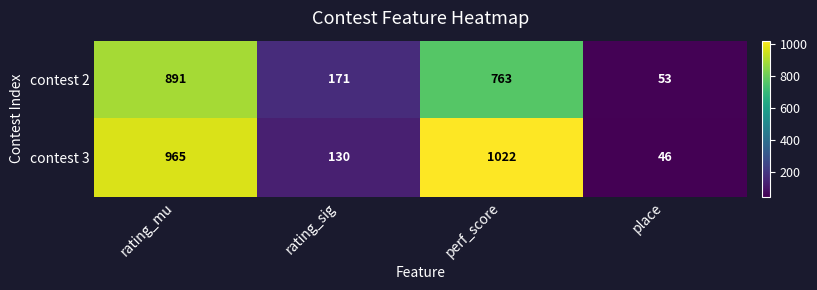

At which category does the chart reach its minimum across all series?

place